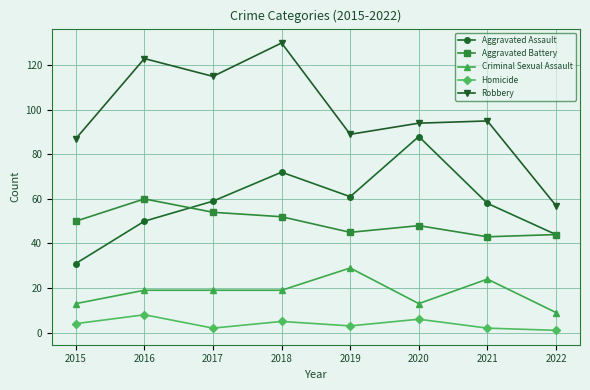

Where is the first local maximum for Aggravated Battery?

2016